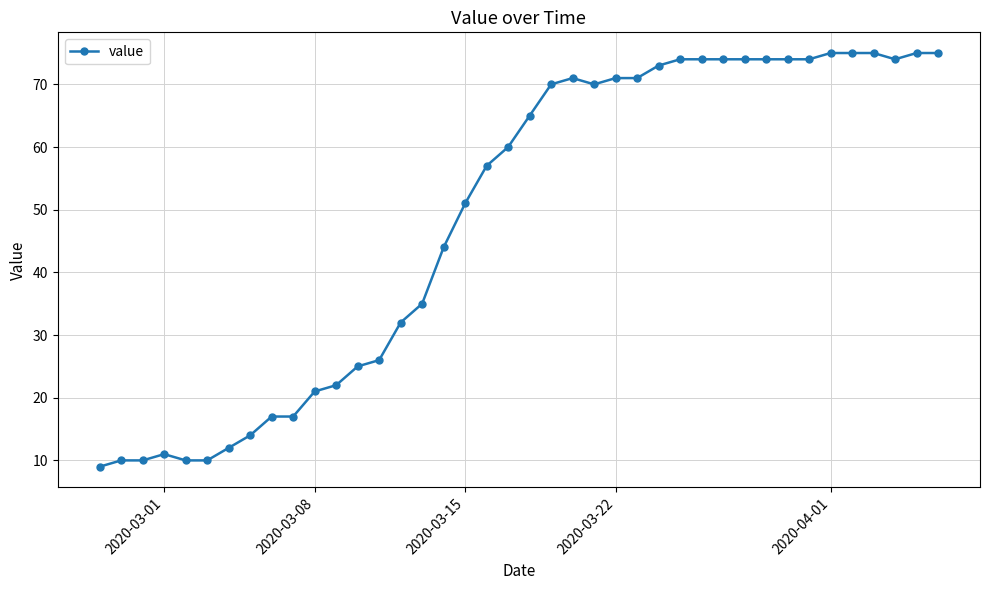

What is the maximum value shown in the chart?

75